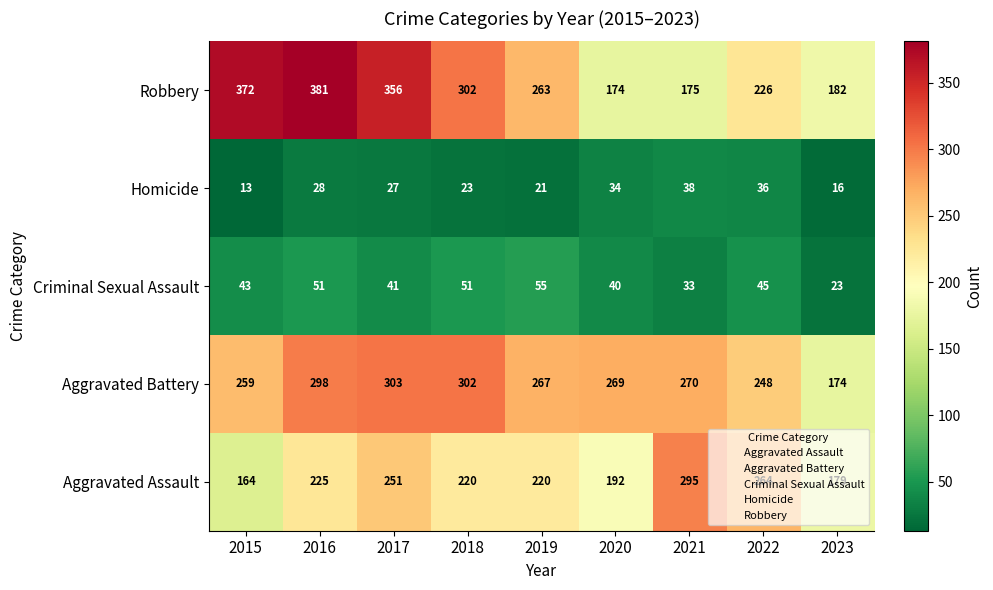

What is the total value across all series at 2018?

898